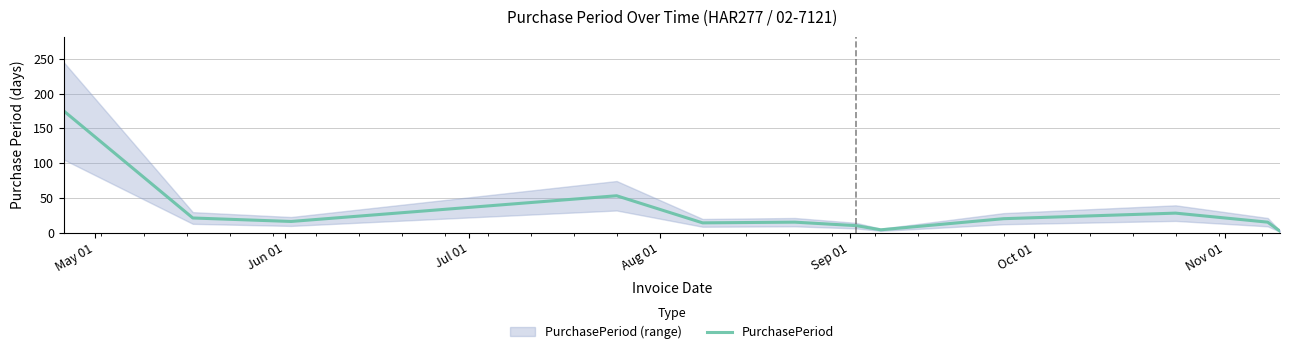

What is the highest value of the PurchasePeriod series?

175